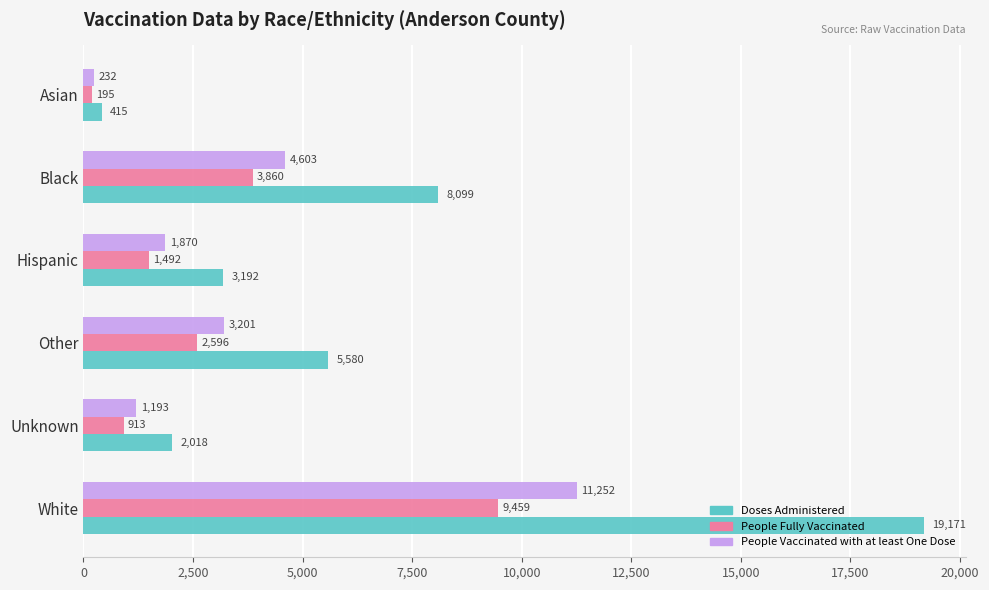

At Unknown, list the series in order from smallest to largest.

People Fully Vaccinated, People Vaccinated with at least One Dose, Doses Administered